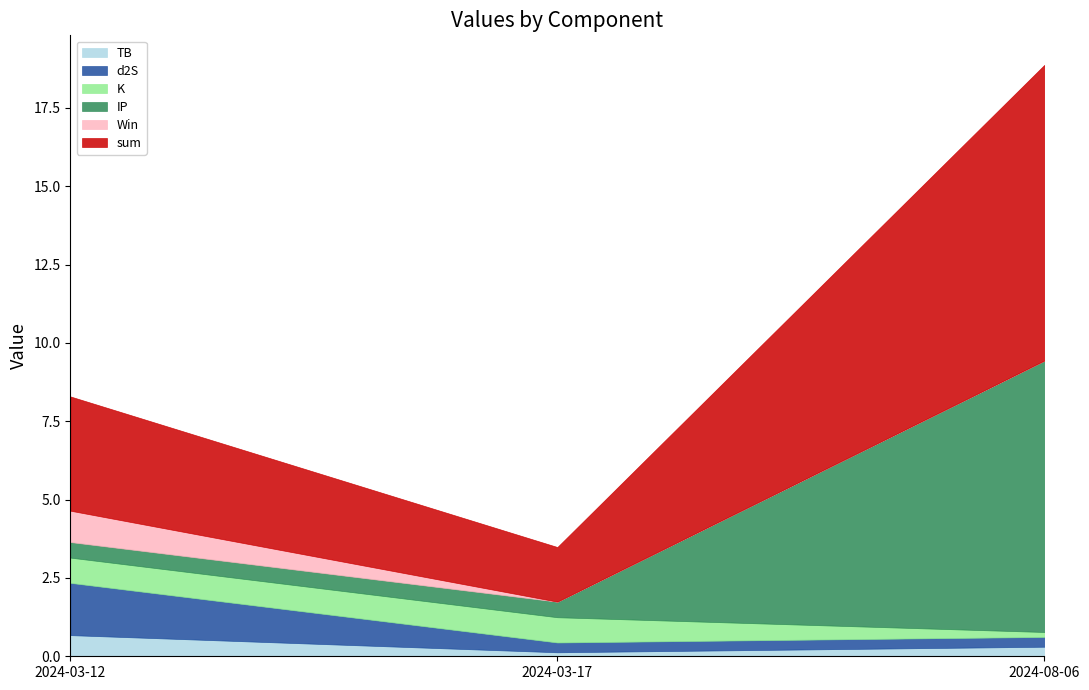

True or false: d2S has a value of 0.7 at 2024-03-12.

False